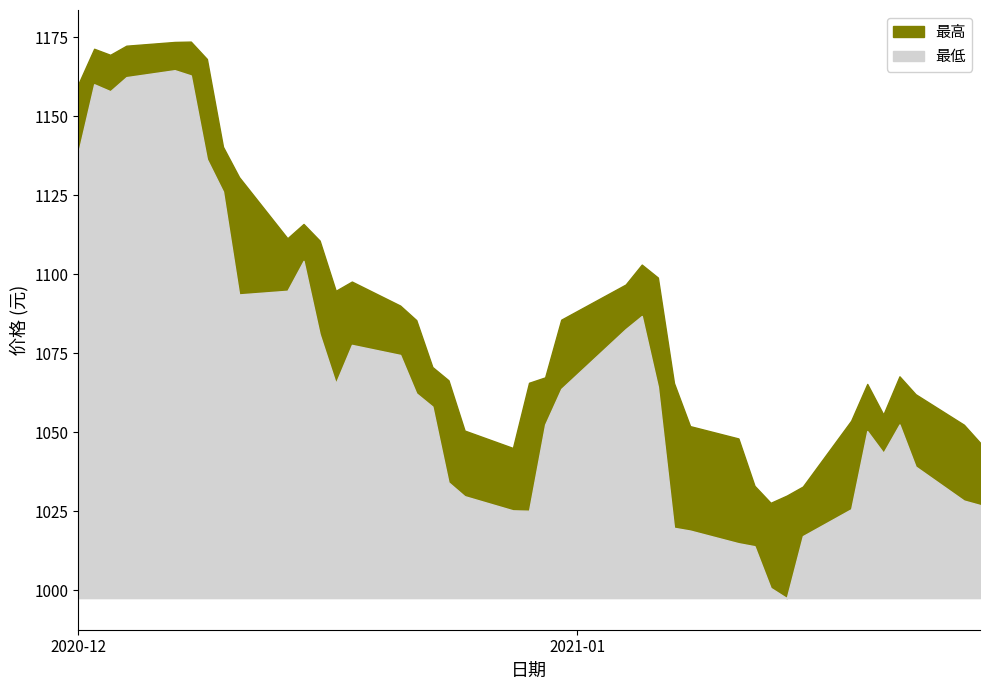

How many values in the 最低 series are below 1062?

20